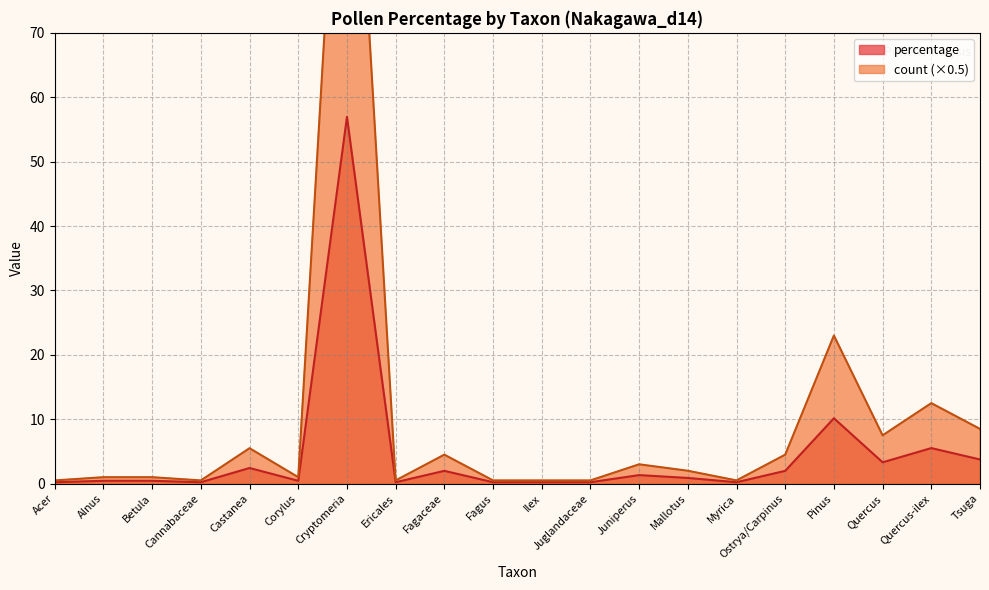

Reading right to left, extract all data points from this chart.

percentage: Tsuga=3.8	Quercus-ilex=5.5	Quercus=3.3	Pinus=10.2	Ostrya/Carpinus=2.0	Myrica=0.2	Mallotus=0.9	Juniperus=1.3	Juglandaceae=0.2	Ilex=0.2	Fagus=0.2	Fagaceae=2.0	Ericales=0.2	Cryptomeria=57.0	Corylus=0.4	Castanea=2.4	Cannabaceae=0.2	Betula=0.4	Alnus=0.4	Acer=0.2
count: Tsuga=8.5	Quercus-ilex=12.5	Quercus=7.5	Pinus=23.0	Ostrya/Carpinus=4.5	Myrica=0.5	Mallotus=2.0	Juniperus=3.0	Juglandaceae=0.5	Ilex=0.5	Fagus=0.5	Fagaceae=4.5	Ericales=0.5	Cryptomeria=129.0	Corylus=1.0	Castanea=5.5	Cannabaceae=0.5	Betula=1.0	Alnus=1.0	Acer=0.5